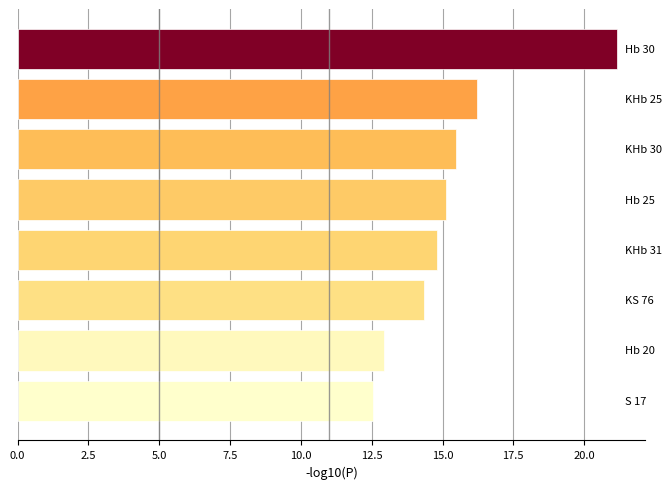

What is the average value?

15.3